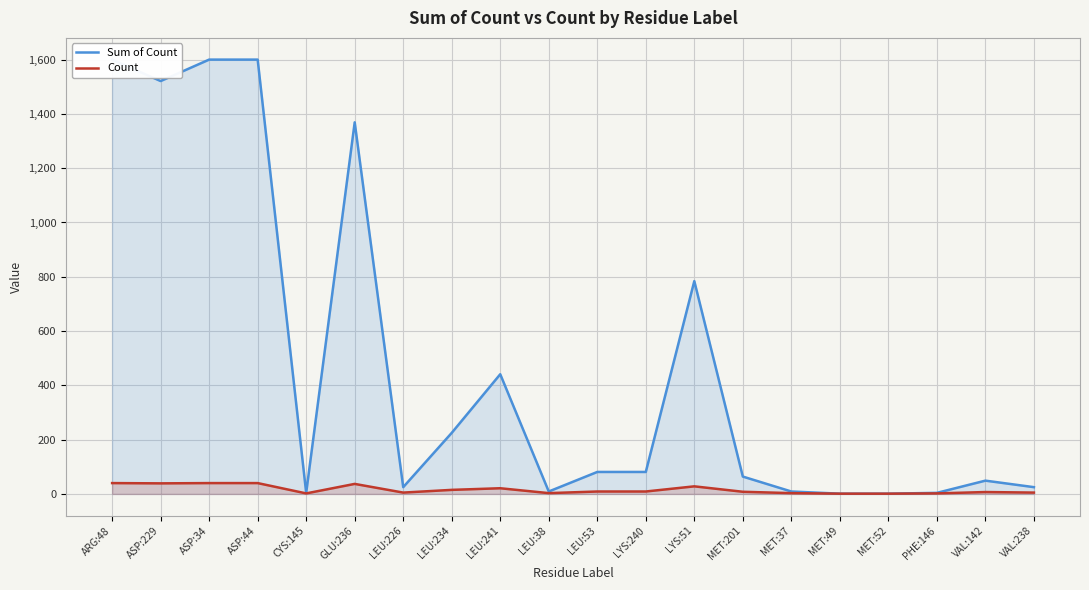

Which category has the highest value across all series?

ARG:48